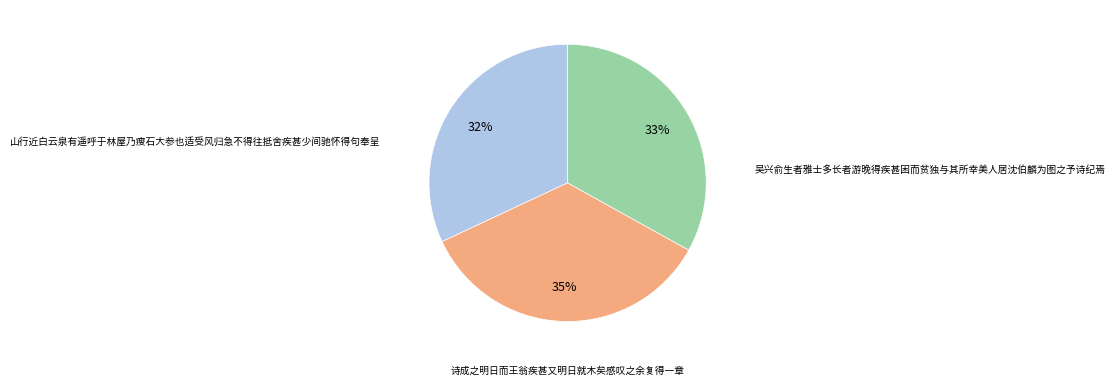

Does any single category account for the majority?

No